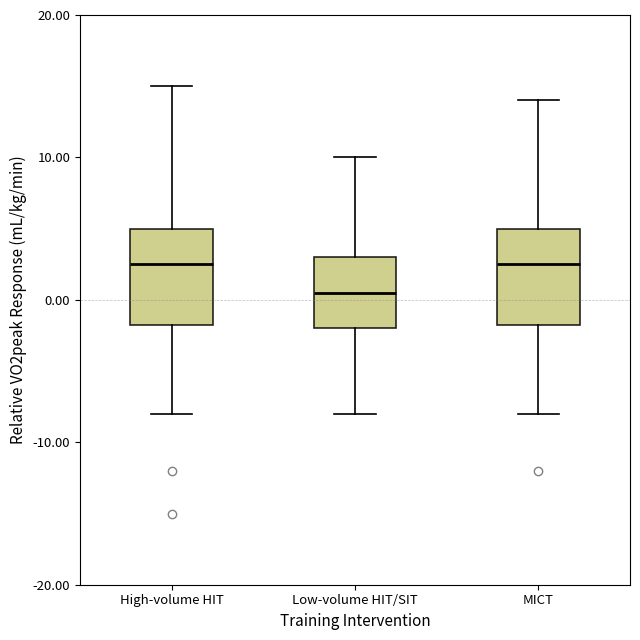

Which box's median line is the lowest?

Low-volume HIT/SIT